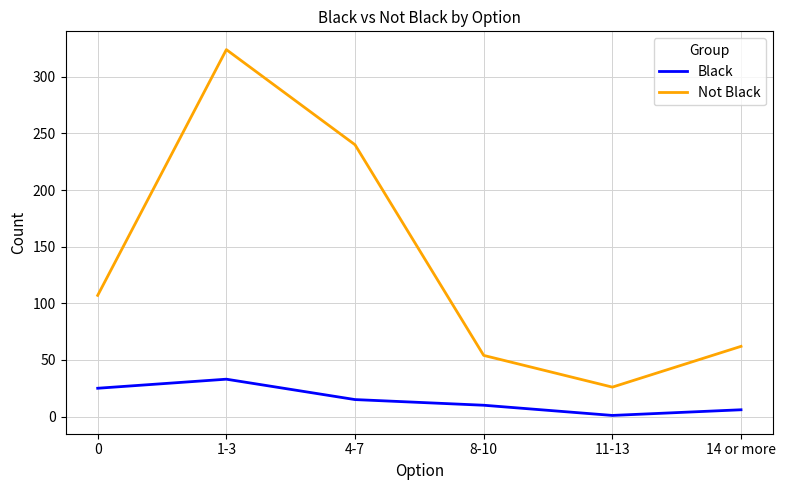

Reading left to right, what are all the values shown in this chart?

Black: 0=25	1-3=33	4-7=15	8-10=10	11-13=1	14 or more=6
Not Black: 0=107	1-3=324	4-7=240	8-10=54	11-13=26	14 or more=62